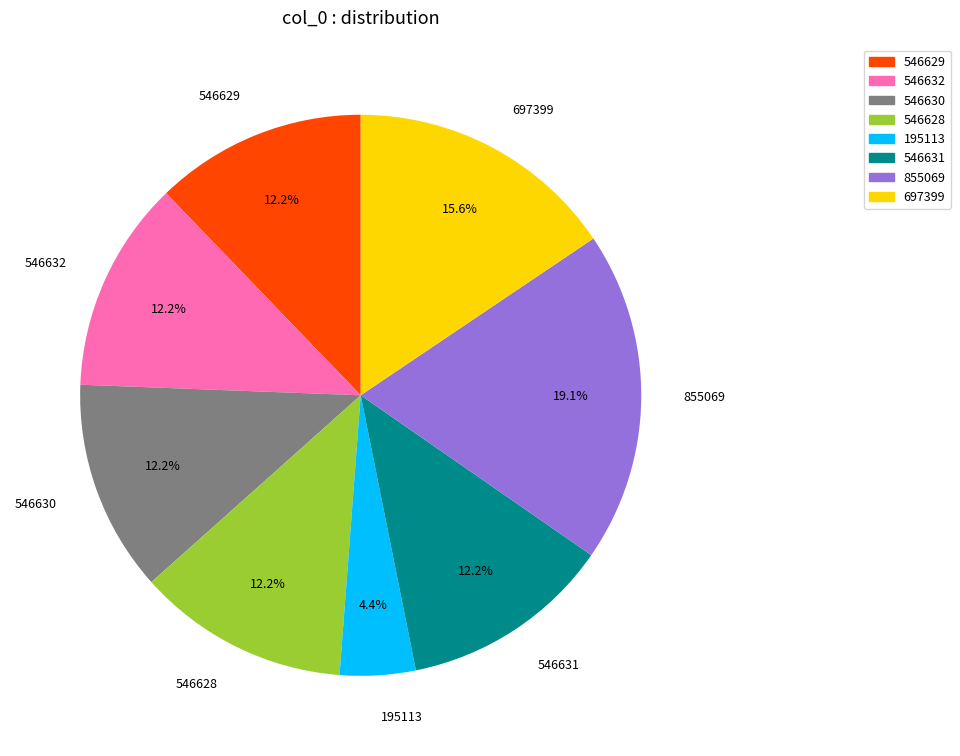

Is there any slice that represents more than half of the pie?

No